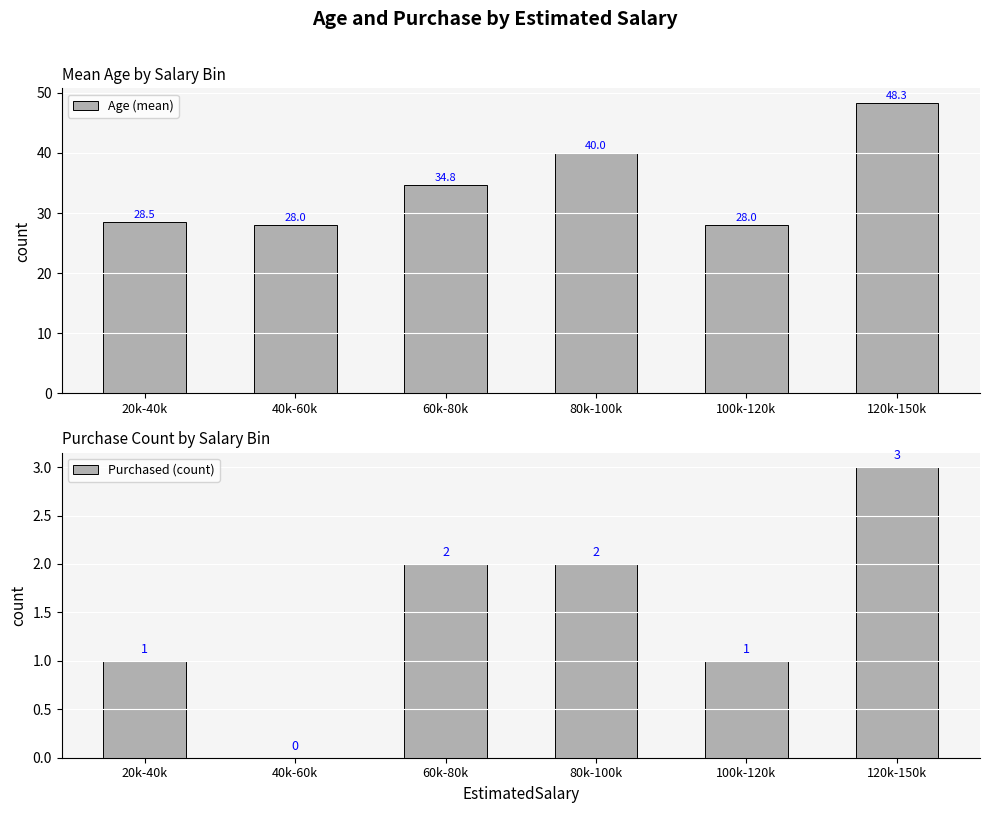

What position from the right is 40k-60k?

5